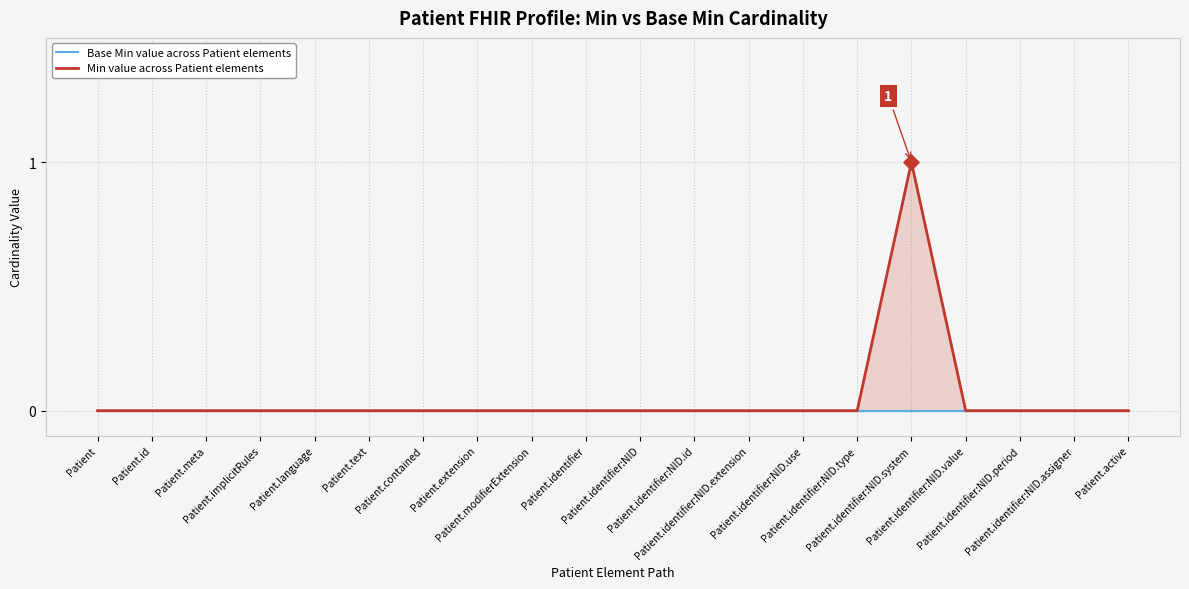

Which series has the largest total across all categories?

Min value across Patient elements